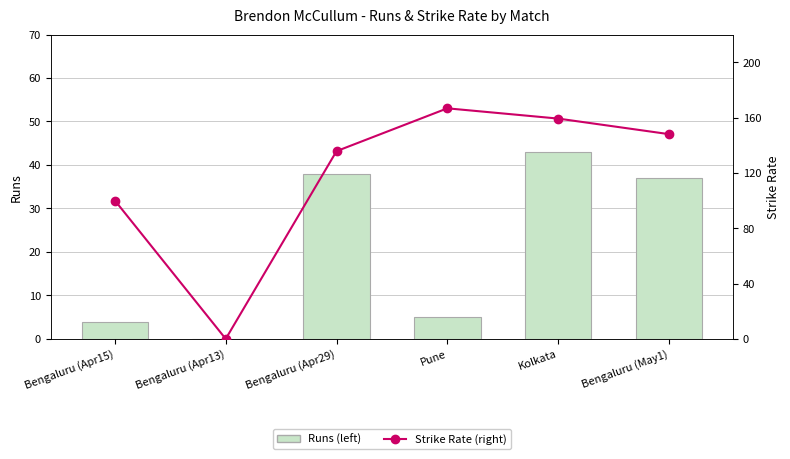

Reading left to right, transcribe all the data shown in this chart.

Runs (left): Bengaluru (Apr15)=4.0	Bengaluru (Apr13)=0.0	Bengaluru (Apr29)=38.0	Pune=5.0	Kolkata=43.0	Bengaluru (May1)=37.0
Strike Rate (right): Bengaluru (Apr15)=100.0	Bengaluru (Apr13)=0.0	Bengaluru (Apr29)=135.7	Pune=166.7	Kolkata=159.2	Bengaluru (May1)=148.0